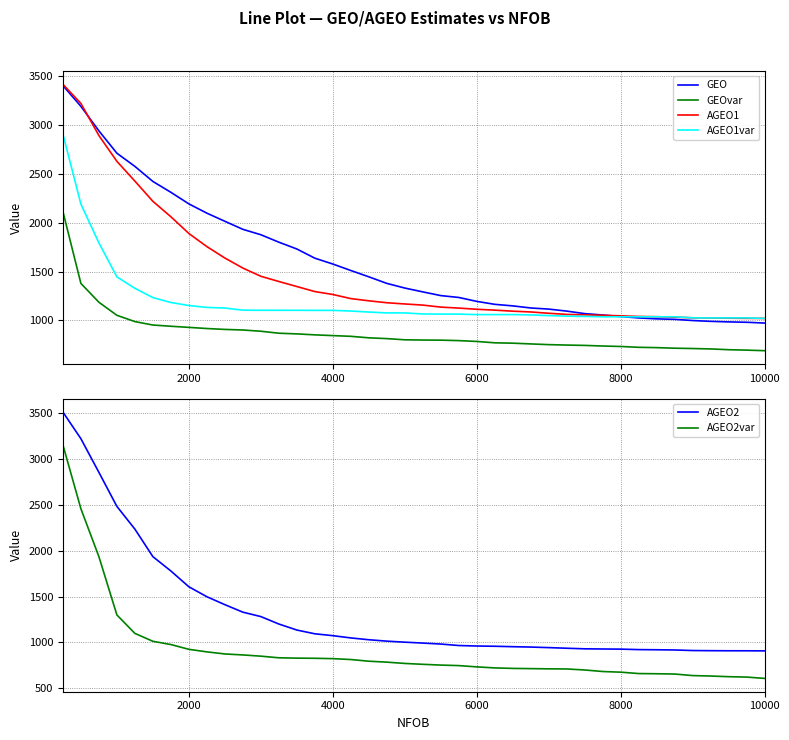

At how many categories does at least one series exceed 3171?

2